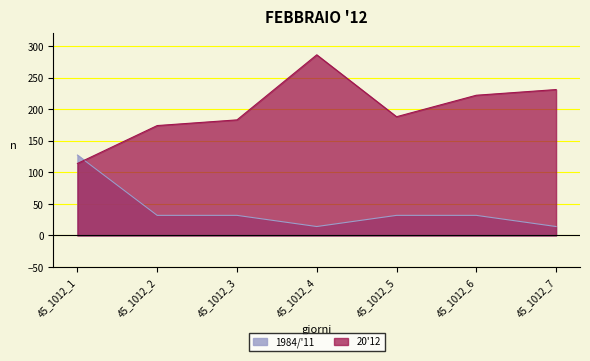

Rank the series by their average value, from highest to lowest.

20'12, 1984/'11